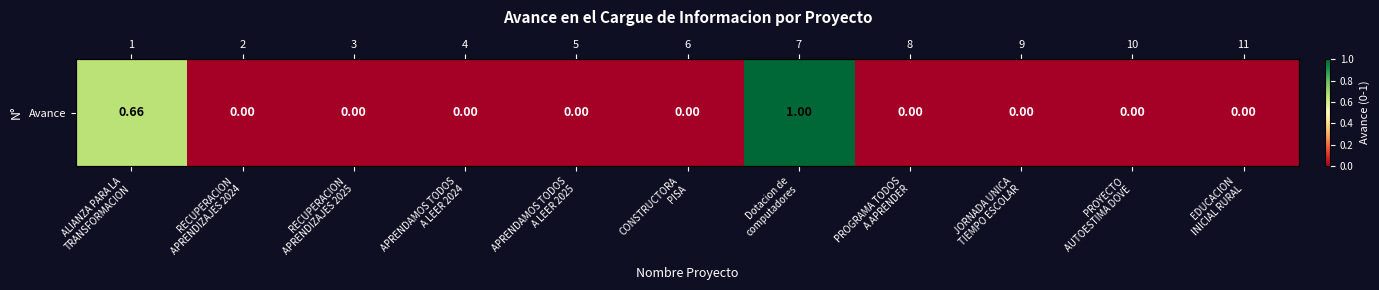

How many data points does each series have?

11